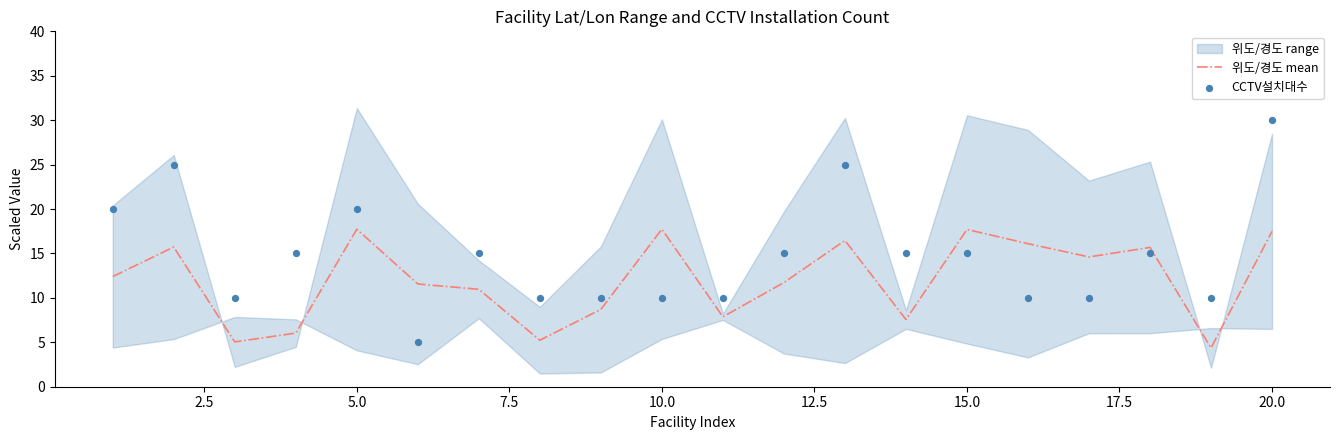

True or false: 위도/경도 mean has a value of 10.3 at 15.0.

False